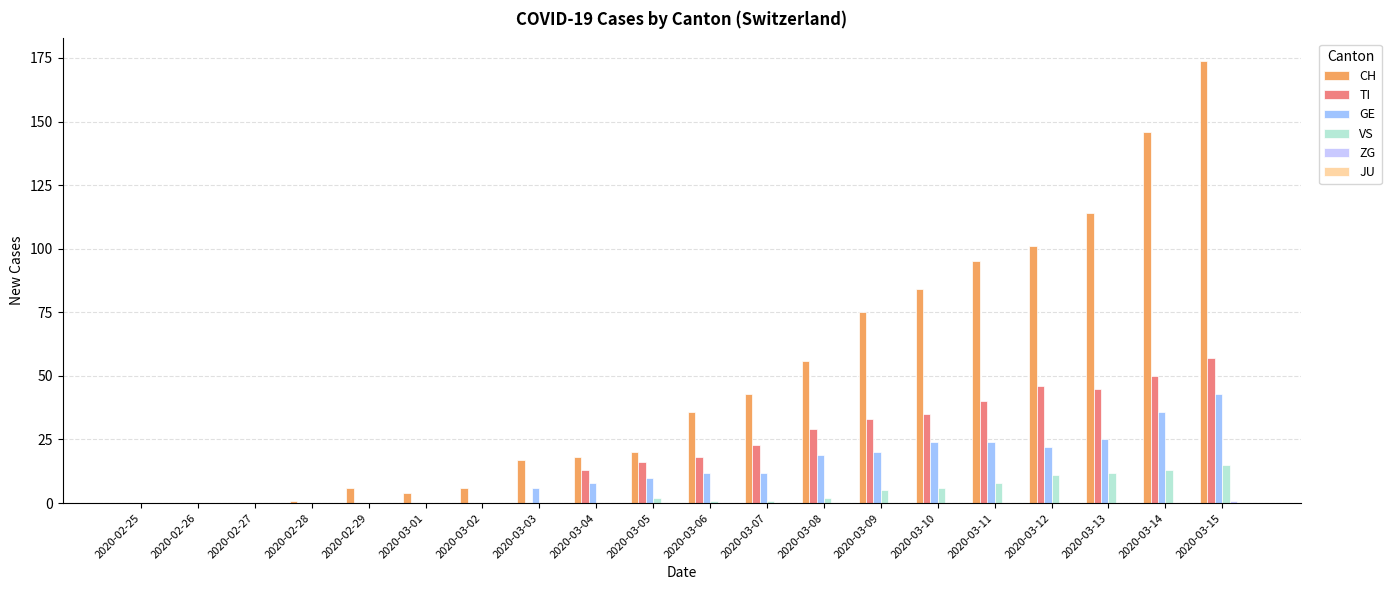

What is the maximum value shown in the chart?

174